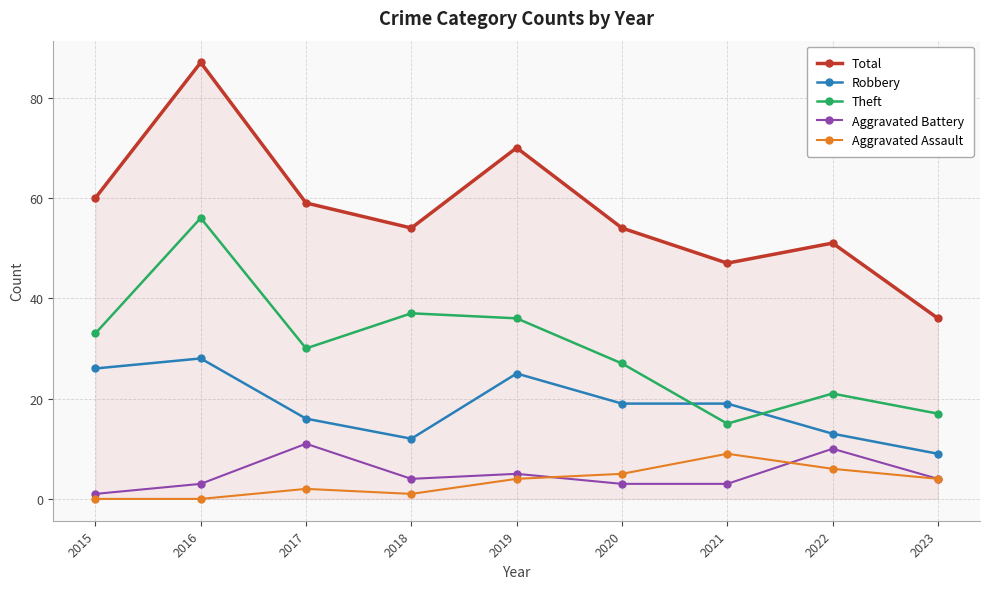

In Theft, how many points are higher than both neighbors (excluding endpoints)?

3